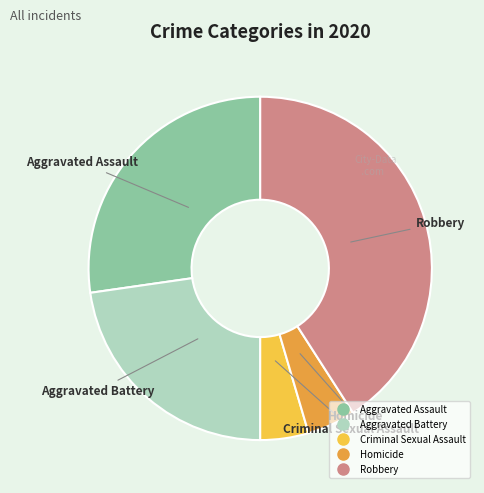

How many segments does this pie chart have?

5